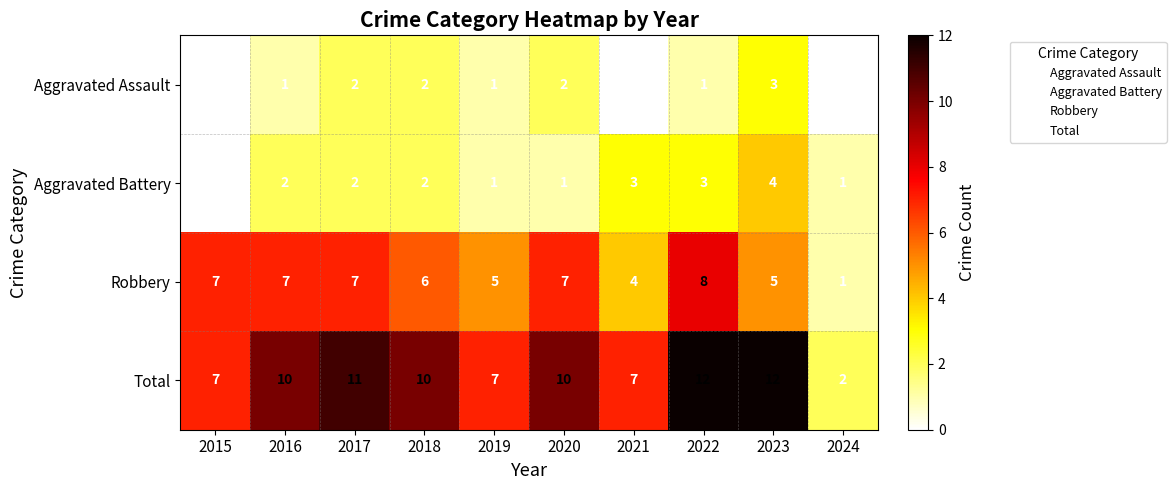

How many distinct data groups are displayed?

4